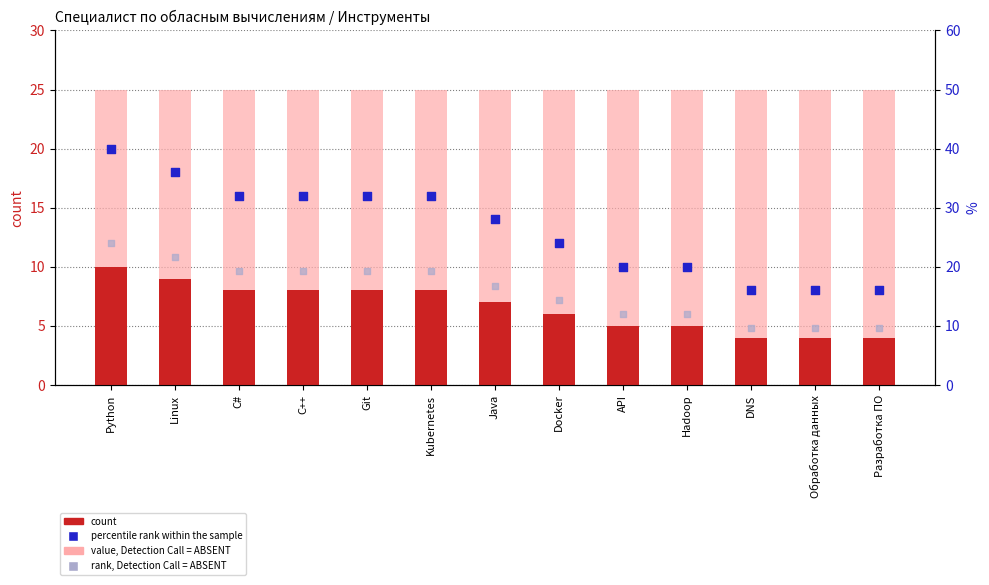

Which series reaches the maximum Y coordinate?

percentile rank within the sample